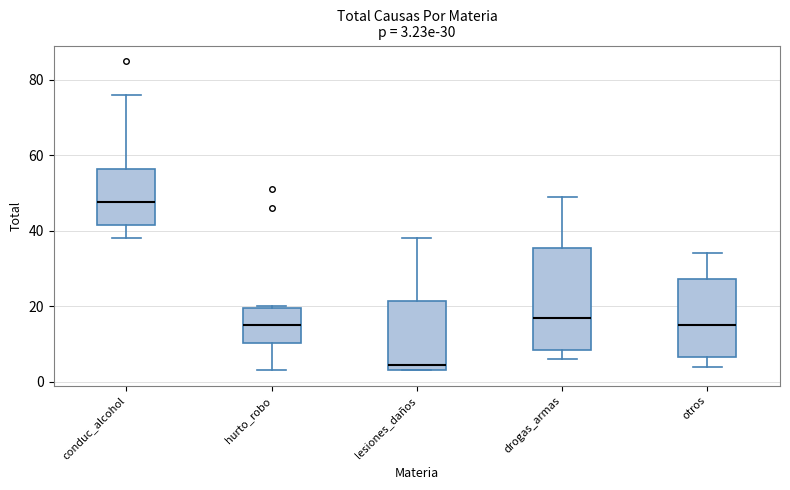

Which box has the highest median line?

conduc_alcohol